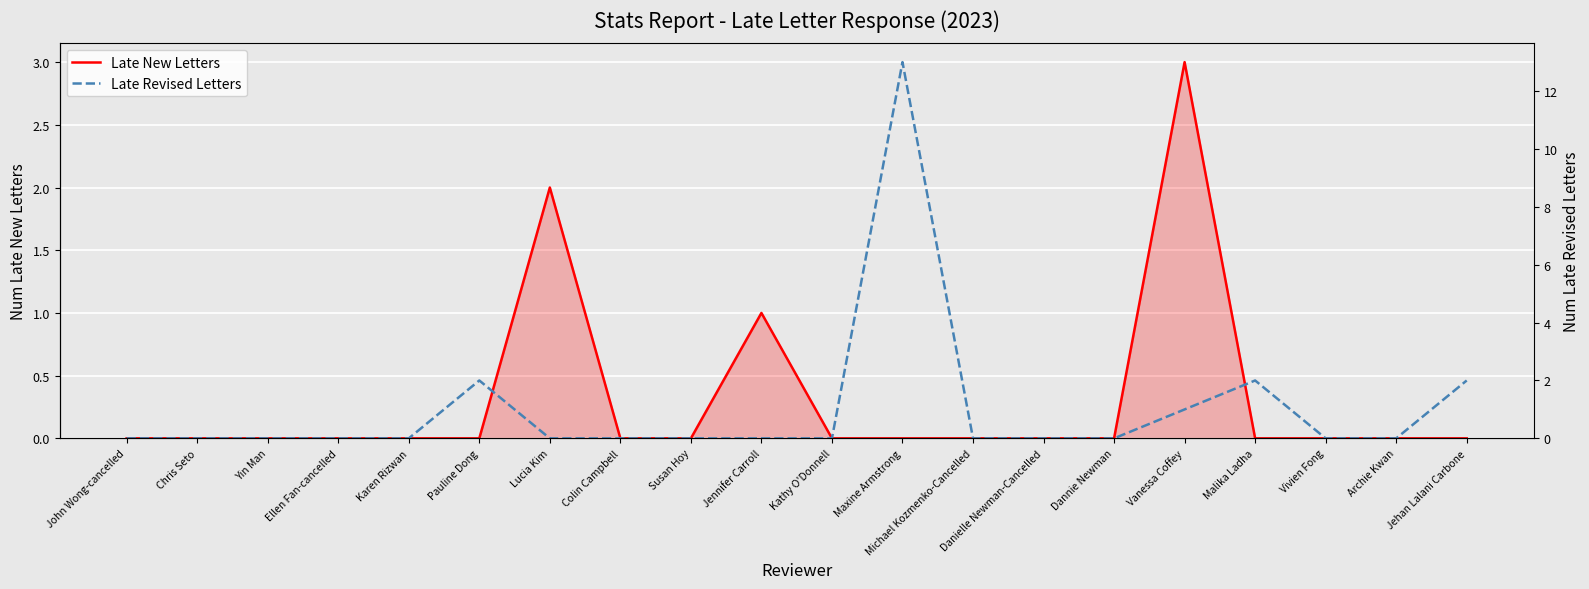

True or false: Late Revised Letters and Late New Letters intersect in this chart.

True